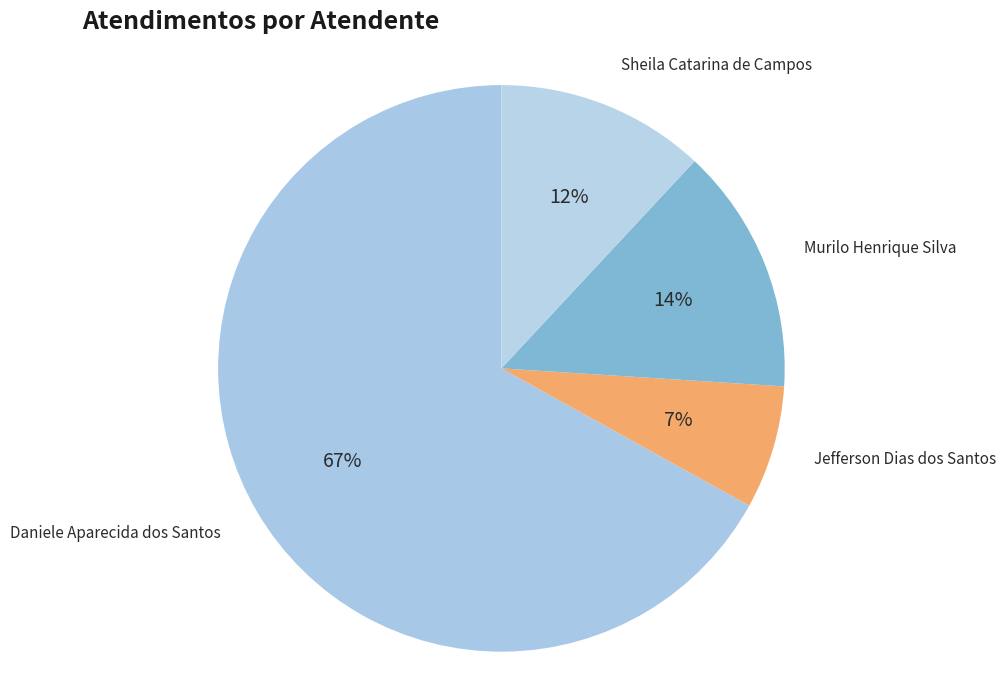

How many slices are in this pie chart?

4